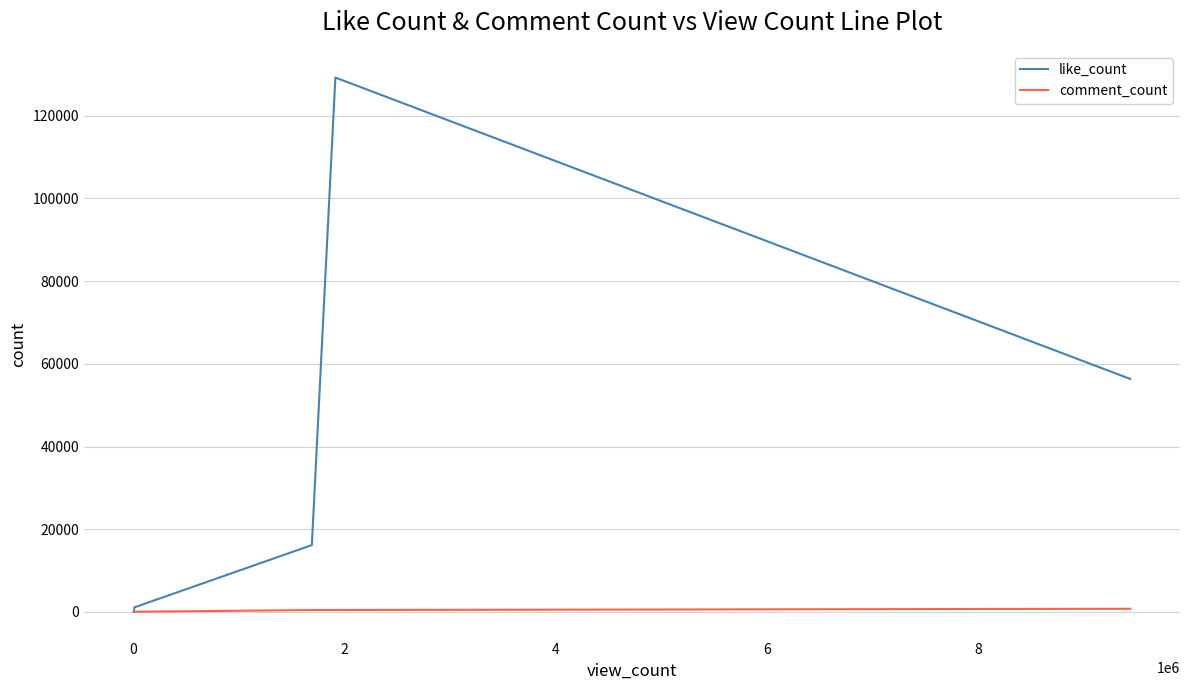

Which series has the largest range (max minus min)?

like_count